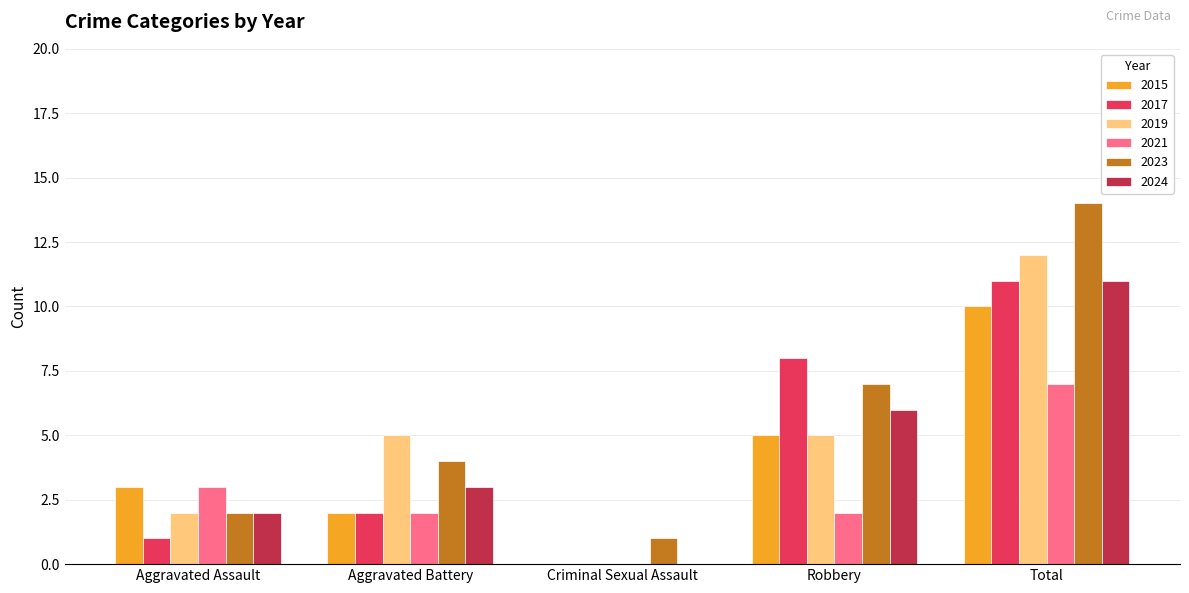

What is the maximum value for 2024?

11